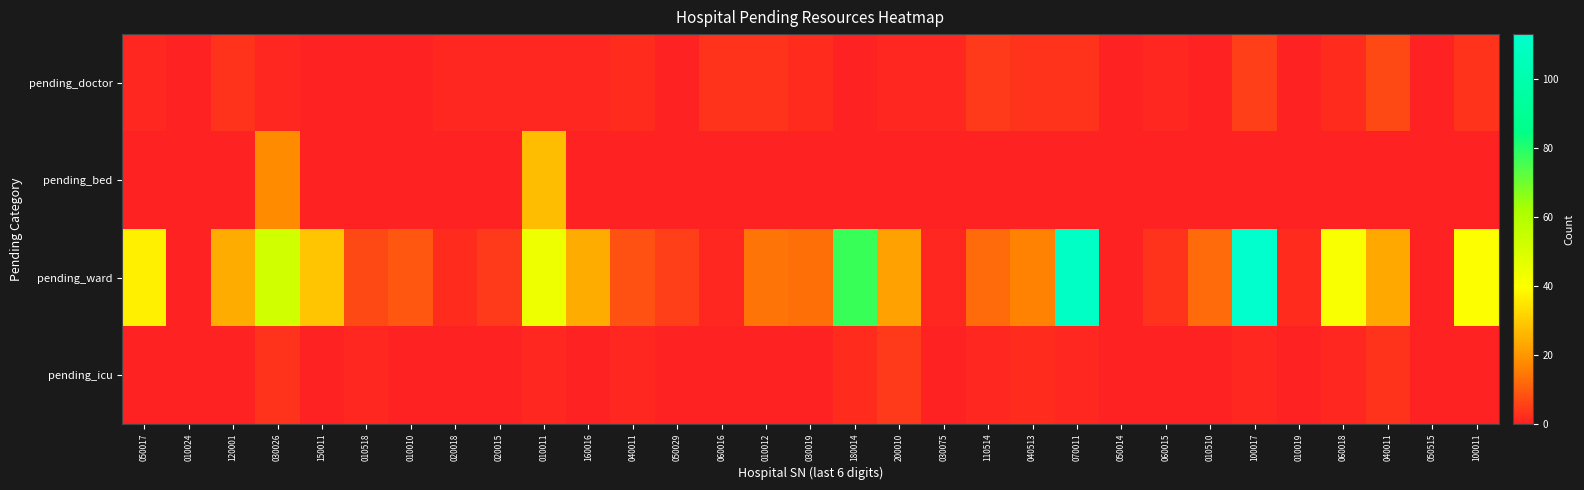

Reading left to right, extract all data points from this chart.

pending_doctor: 050017=1	010024=0	120001=3	030026=1	150011=0	010518=0	010010=0	020018=1	020015=1	010011=1	160016=1	040011=2	050029=0	060016=3	010012=3	030019=2	180014=0	200010=1	030075=1	110514=4	040513=3	070011=3	050014=0	060015=1	010510=0	100017=5	010019=0	060018=2	040011=7	050515=0	100011=3
pending_bed: 050017=0	010024=0	120001=0	030026=18	150011=0	010518=0	010010=0	020018=0	020015=0	010011=27	160016=0	040011=0	050029=0	060016=0	010012=0	030019=0	180014=0	200010=0	030075=0	110514=0	040513=0	070011=0	050014=0	060015=0	010510=0	100017=0	010019=0	060018=0	040011=0	050515=0	100011=0
pending_ward: 050017=37	010024=0	120001=24	030026=52	150011=29	010518=7	010010=9	020018=2	020015=4	010011=44	160016=24	040011=8	050029=5	060016=1	010012=14	030019=13	180014=77	200010=22	030075=1	110514=12	040513=16	070011=110	050014=0	060015=3	010510=12	100017=113	010019=2	060018=41	040011=23	050515=0	100011=40
pending_icu: 050017=0	010024=0	120001=0	030026=3	150011=0	010518=1	010010=0	020018=0	020015=0	010011=1	160016=0	040011=1	050029=0	060016=0	010012=0	030019=0	180014=2	200010=4	030075=0	110514=1	040513=2	070011=1	050014=0	060015=0	010510=0	100017=1	010019=0	060018=1	040011=3	050515=0	100011=0